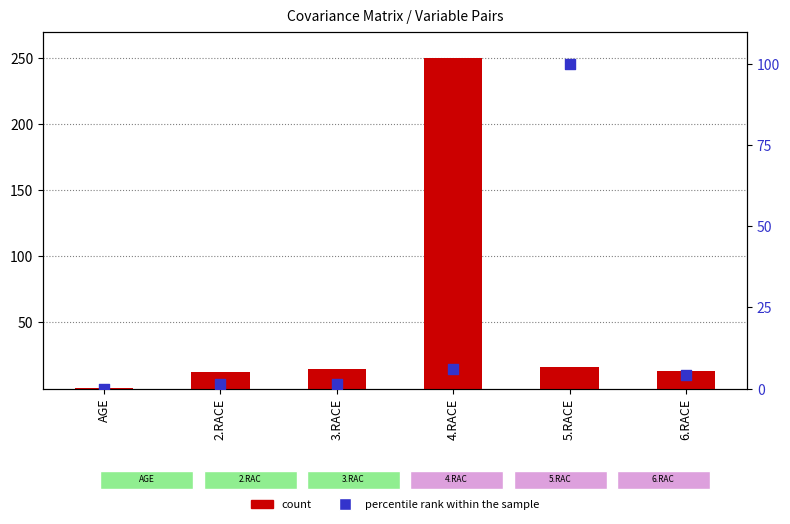

At which category is the sum across all series the highest?

4.RACE